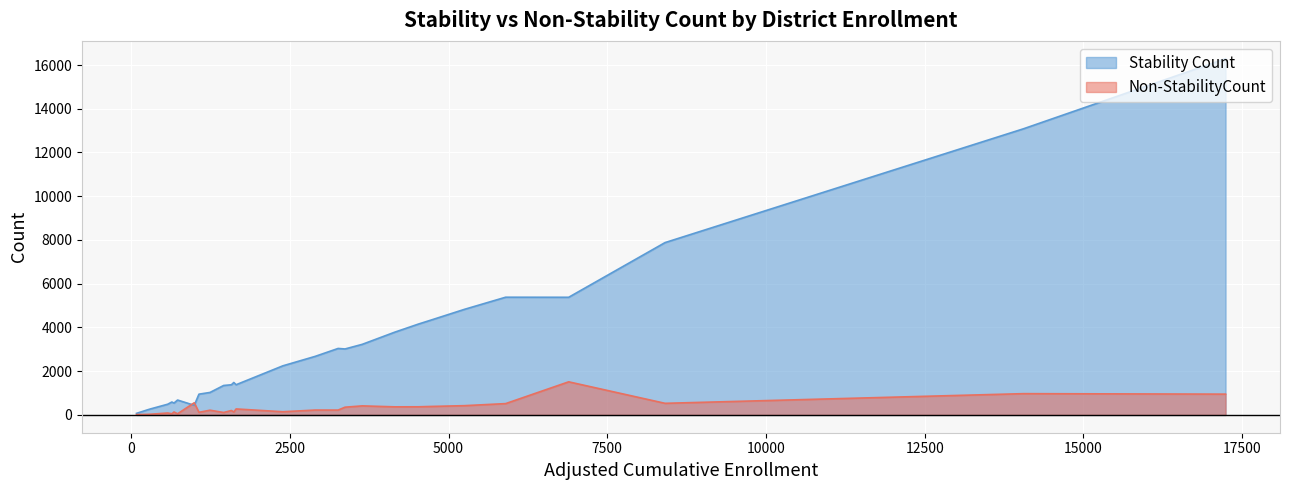

True or false: Stability Count has a value of 113 at Laguna Beach Unified.

False